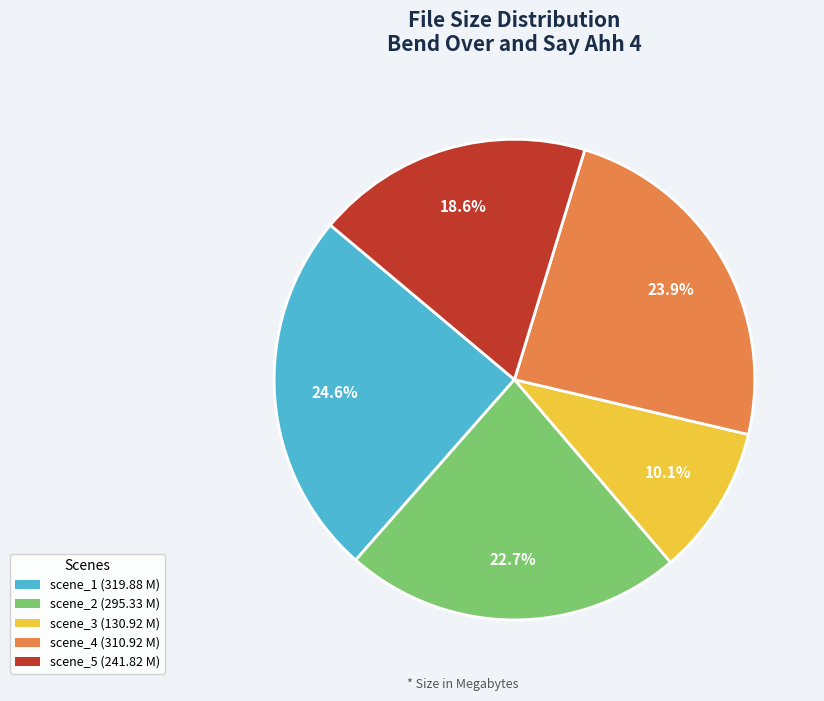

What percentage is the scene_5 slice, to the nearest percent?

19%